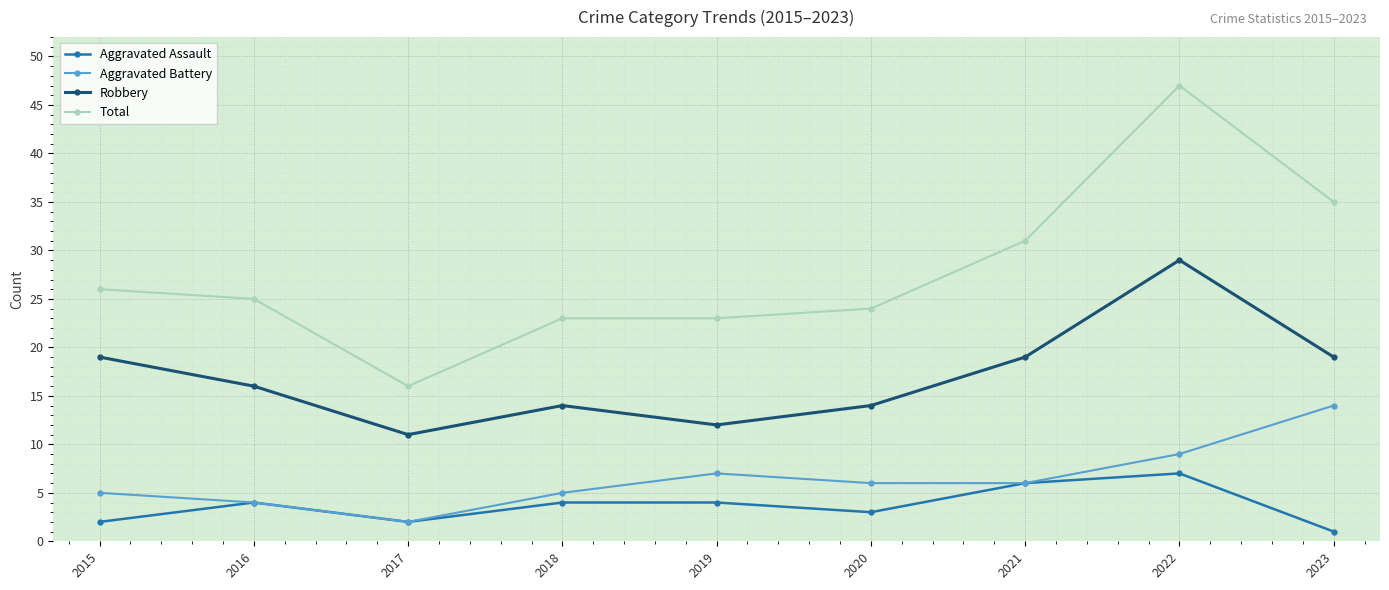

True or false: Total and Robbery cross at least once.

False